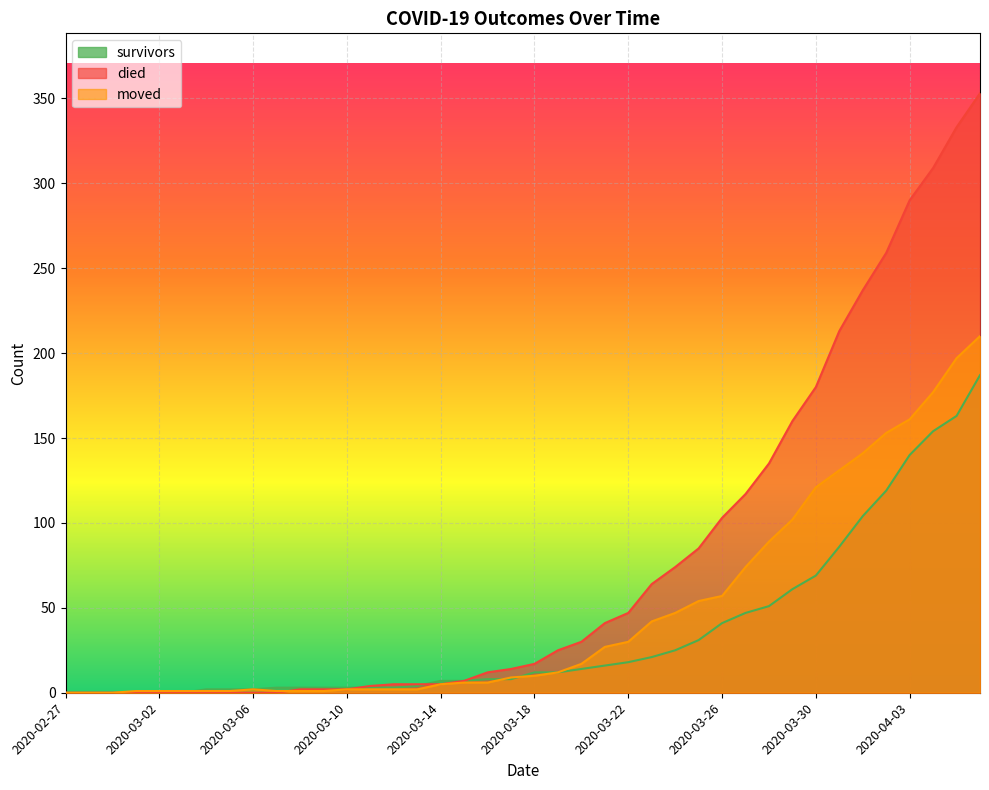

How many lines are shown in the chart?

3